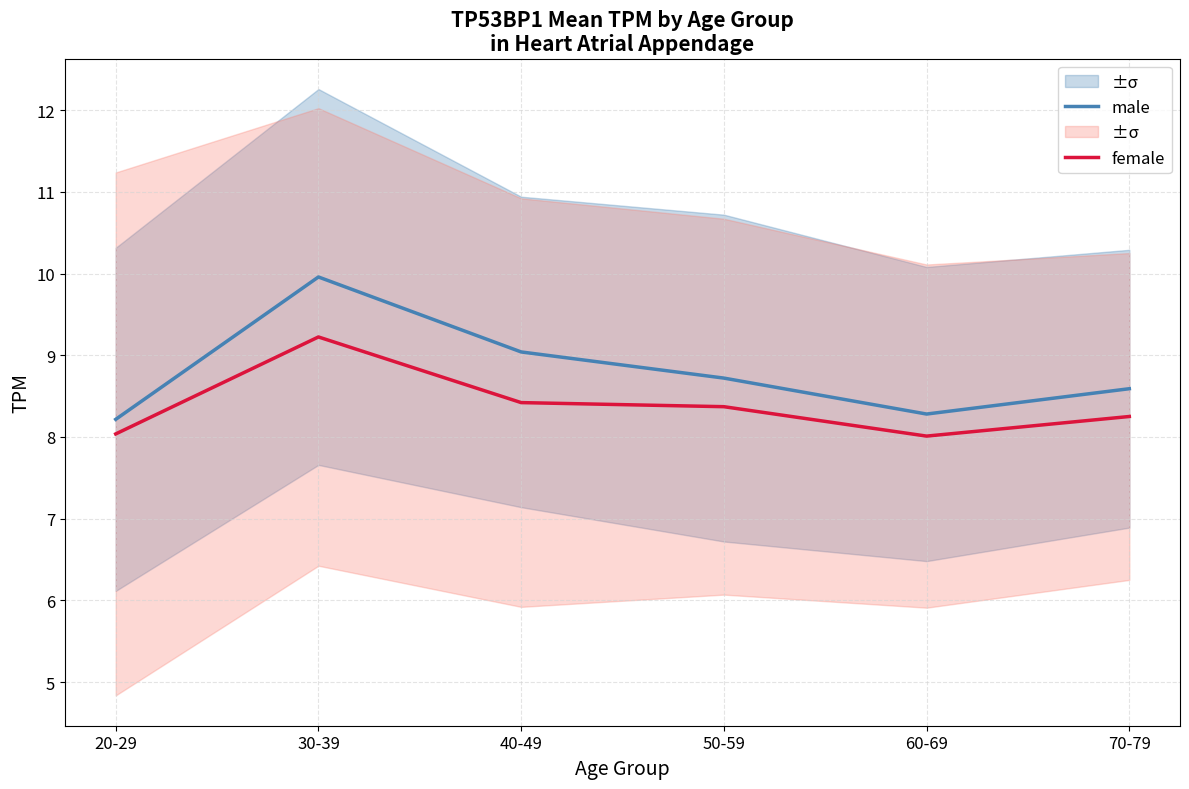

Which label corresponds to the smallest value in the chart?

60-69